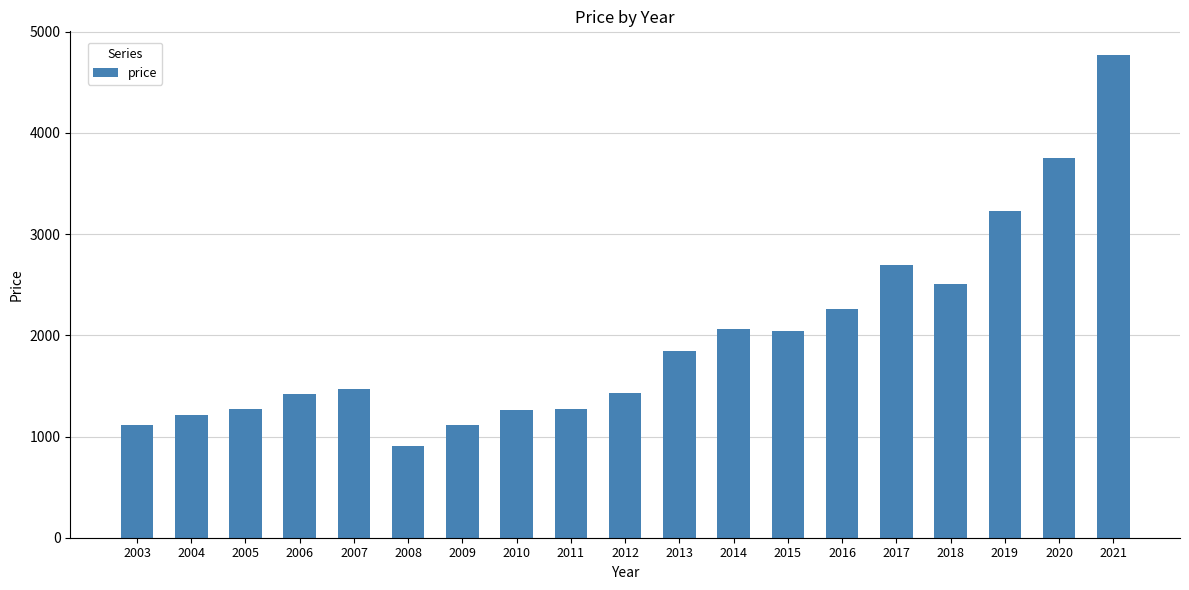

What is the value of the 17th bar from the left?

3230.8